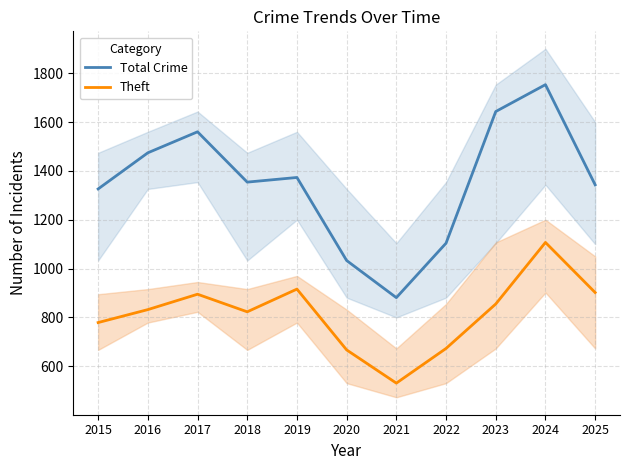

At which label does Theft reach its minimum?

2021